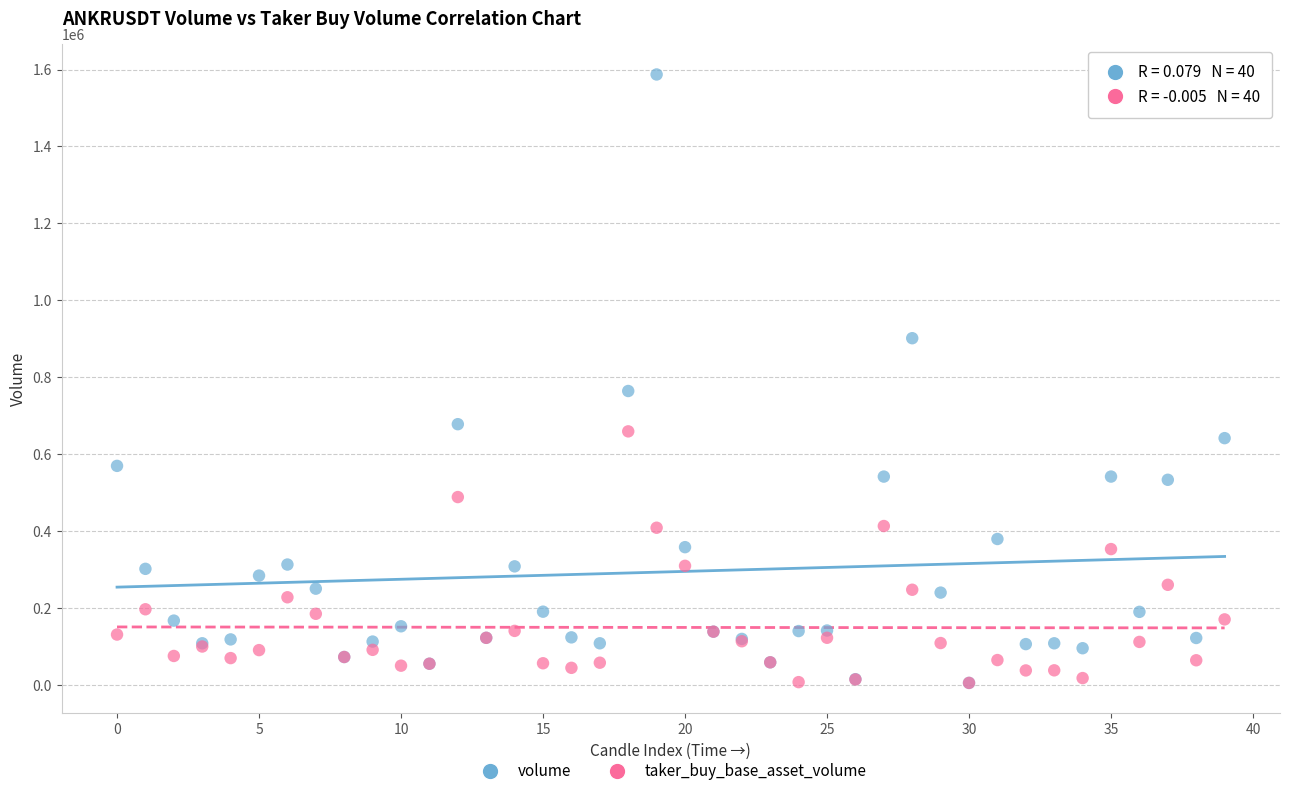

Across all series, what Y value is closest to 795818?

763782